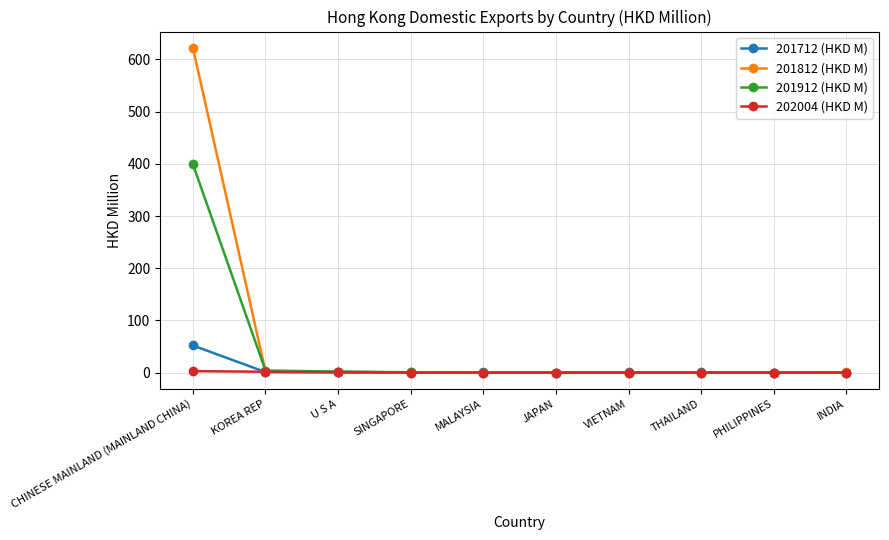

What is the spread (max minus min) of values at INDIA?

0.2